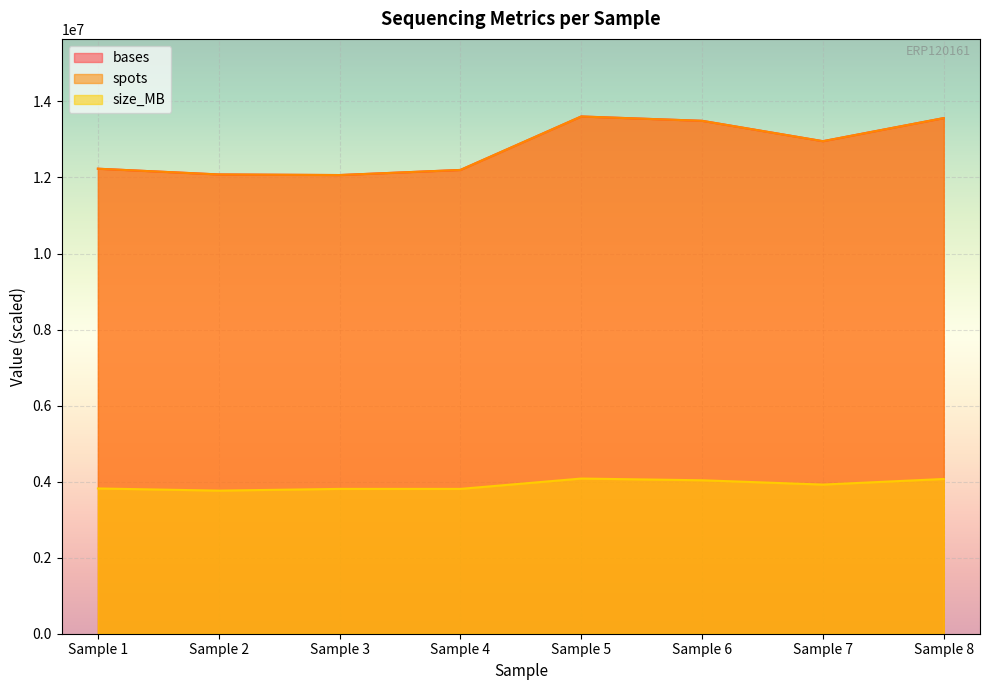

True or false: spots and bases intersect in this chart.

False